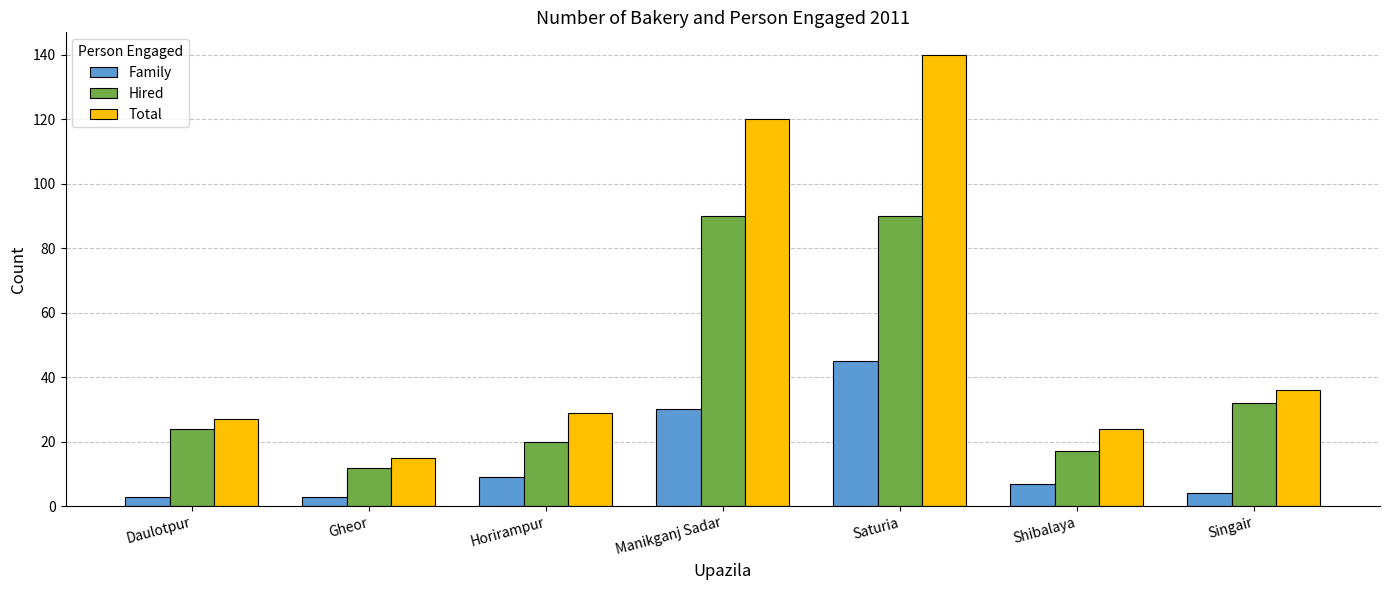

What is the difference between the maximum and minimum values in the Hired series?

78